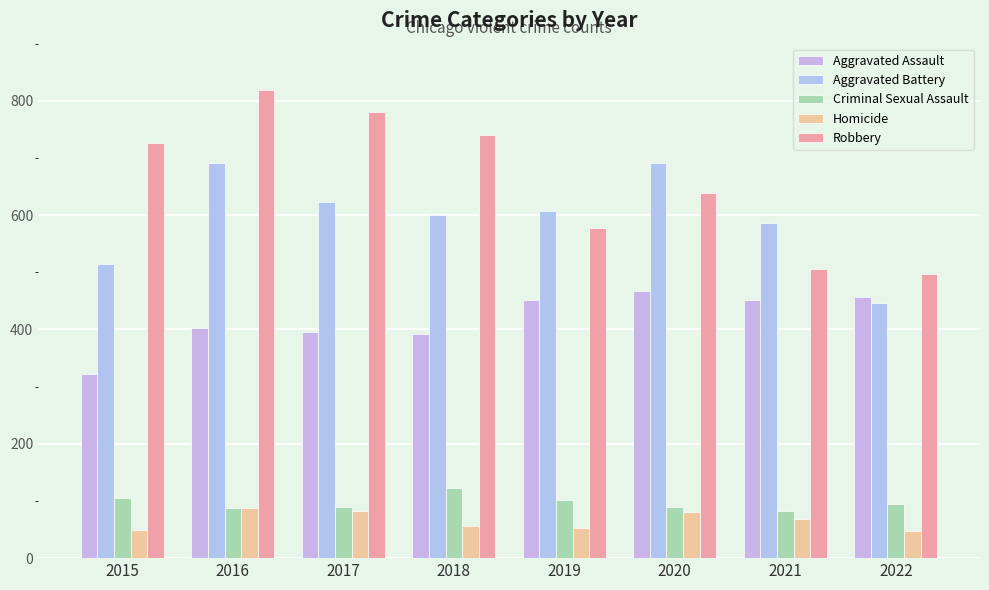

Reading left to right, transcribe all the data shown in this chart.

Aggravated Assault: 2015=323	2016=402	2017=396	2018=392	2019=452	2020=468	2021=452	2022=457
Aggravated Battery: 2015=515	2016=691	2017=623	2018=600	2019=608	2020=691	2021=587	2022=446
Criminal Sexual Assault: 2015=105	2016=87	2017=90	2018=122	2019=102	2020=89	2021=82	2022=94
Homicide: 2015=50	2016=87	2017=82	2018=56	2019=53	2020=81	2021=69	2022=48
Robbery: 2015=726	2016=819	2017=780	2018=741	2019=577	2020=639	2021=506	2022=497